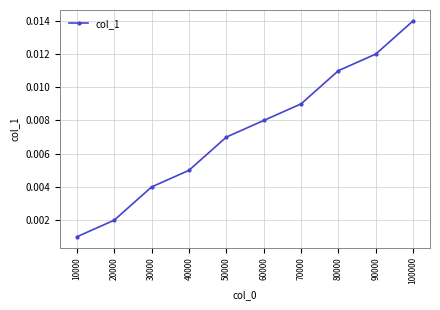

How many data points does each series have?

10